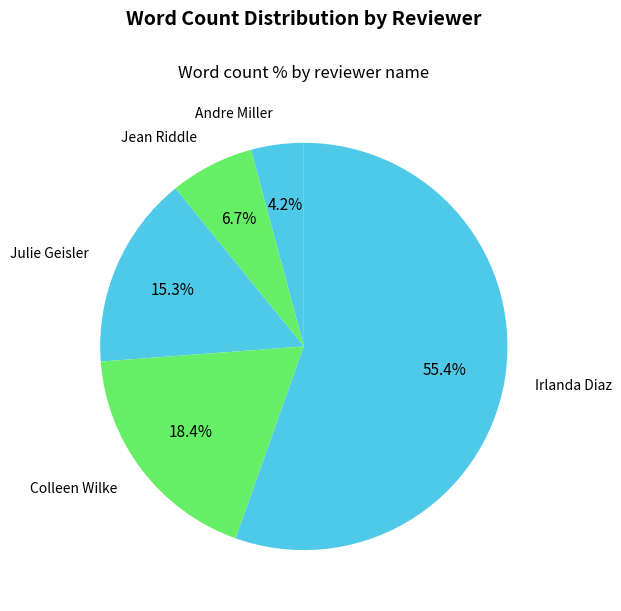

How much of the chart is everything except Andre Miller?

95.8%